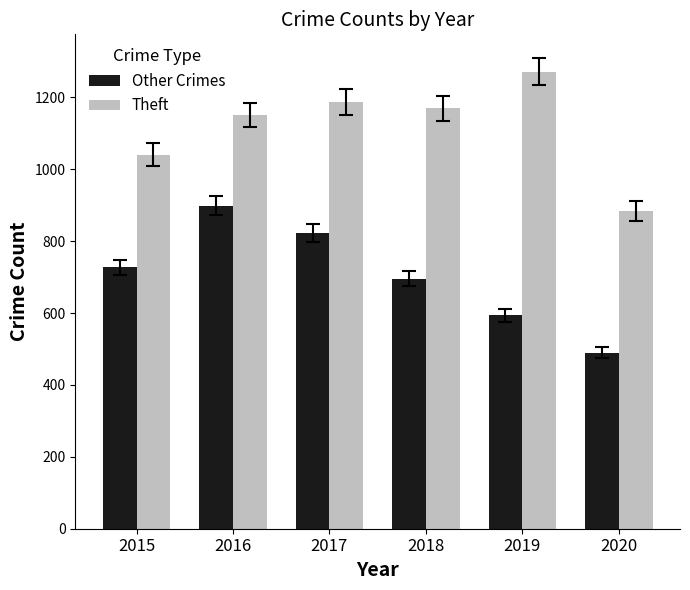

What is the sum of the Theft values at 2020 and 2018?

2054